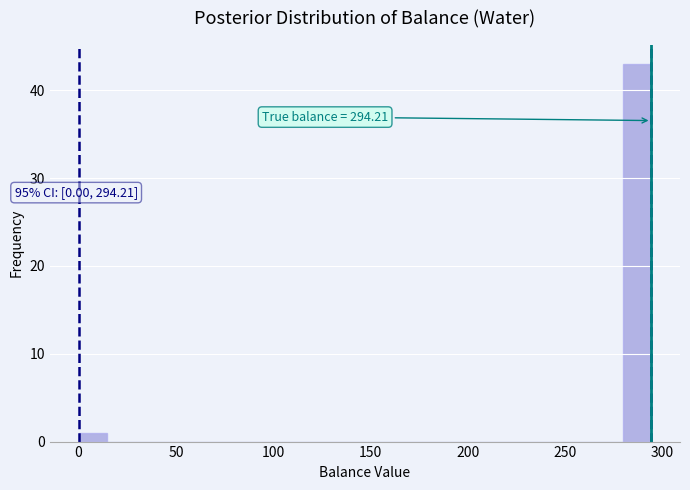

Around what value on the x-axis is the tallest bar? Give the approximate position of its centre, as read against the axis.

285